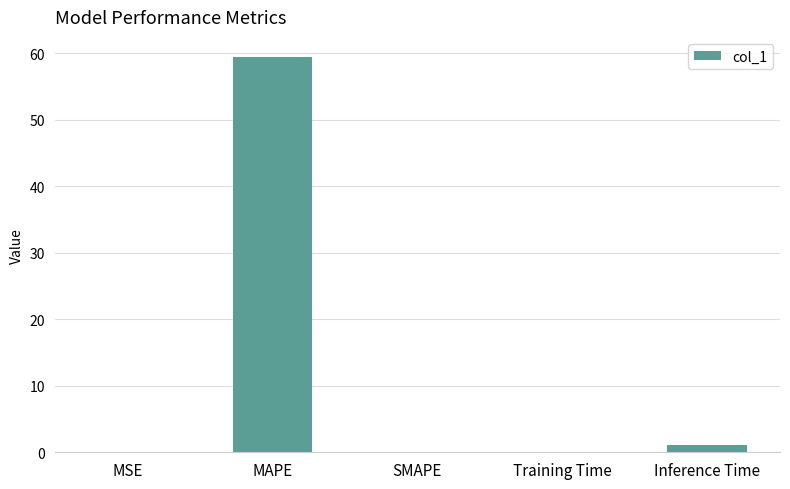

What is the sum of all values?

60.6